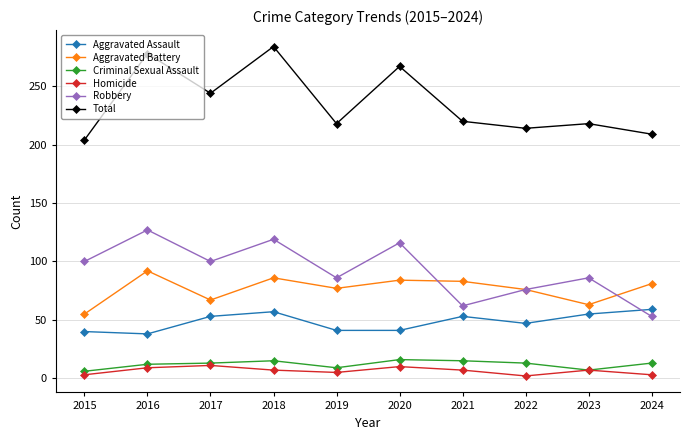

Is the value of Aggravated Battery at 2017 greater than the value of Homicide at 2024?

Yes